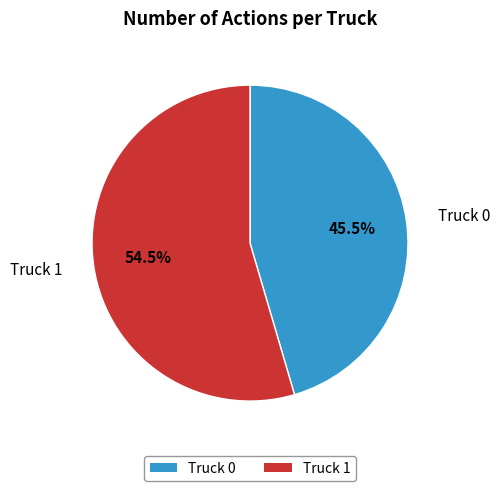

How much of the chart is everything except Truck 0?

54.5%